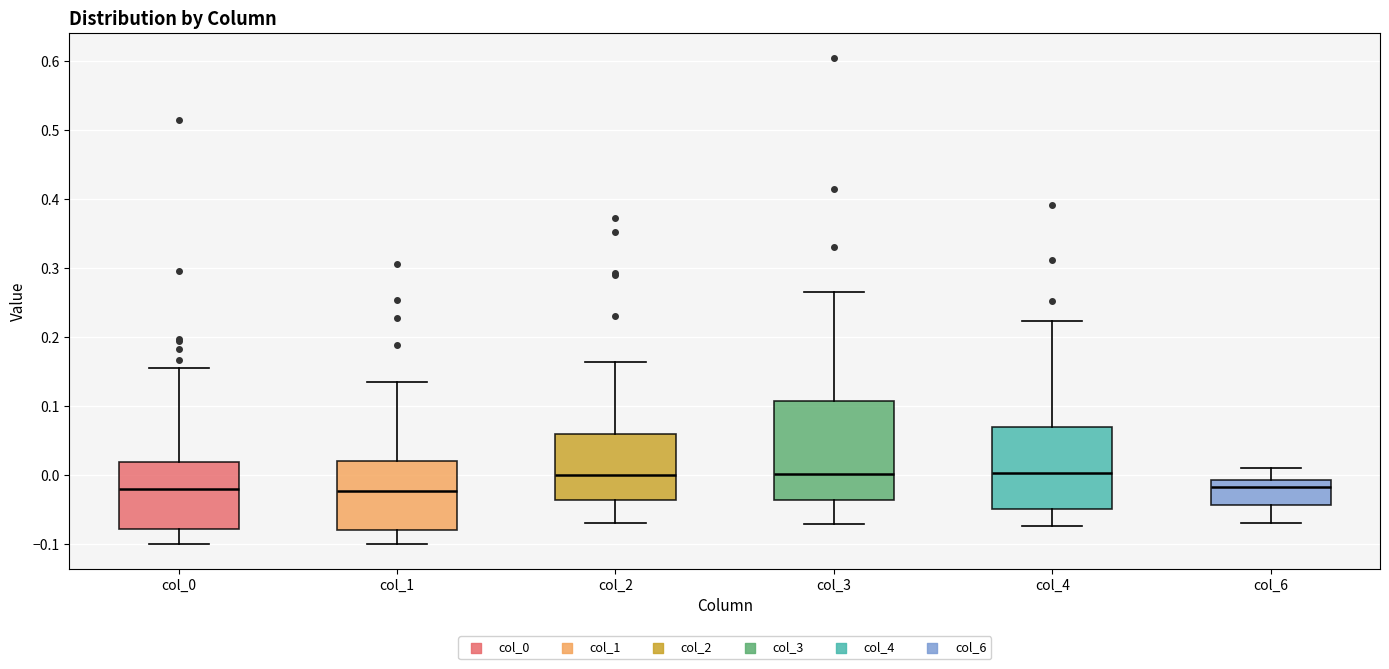

Reading left to right, read every box against the y-axis: the position of its median line, the range the box covers, and the ends of its whiskers. The values are not printed on the chart, so give them approximately, as read against the axis.

col_0: median -0.02, box -0.08 to 0.02, whiskers -0.10 to 0.16
col_1: median -0.02, box -0.08 to 0.02, whiskers -0.10 to 0.14
col_2: median 0.00, box -0.04 to 0.06, whiskers -0.07 to 0.16
col_3: median 0.00, box -0.04 to 0.11, whiskers -0.07 to 0.27
col_4: median 0.00, box -0.05 to 0.07, whiskers -0.07 to 0.22
col_6: median -0.02, box -0.04 to -0.01, whiskers -0.07 to 0.01